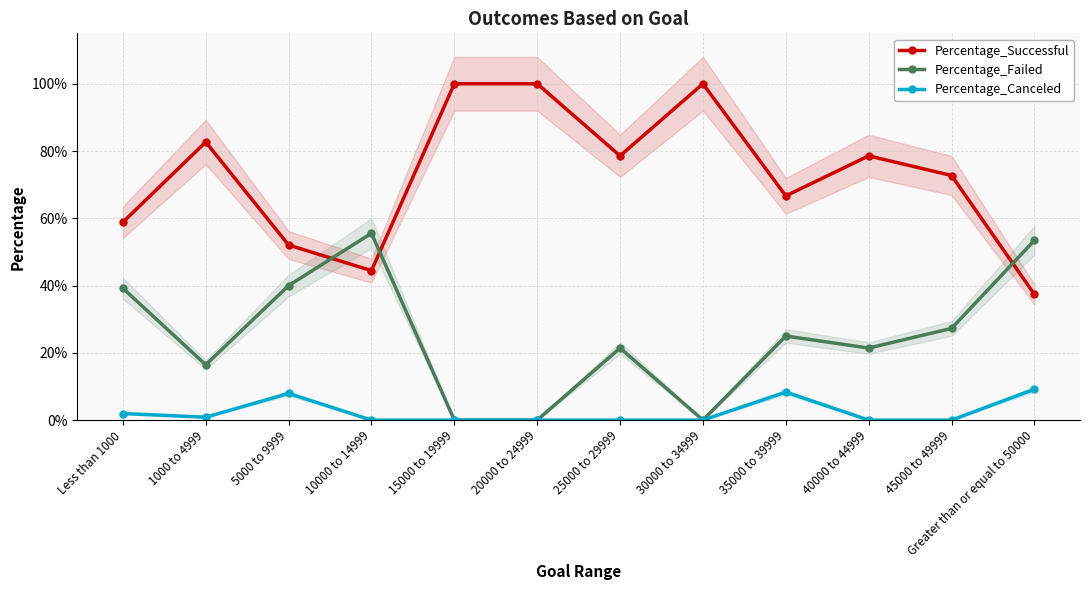

How many interior local valleys does the Percentage_Successful series have?

3